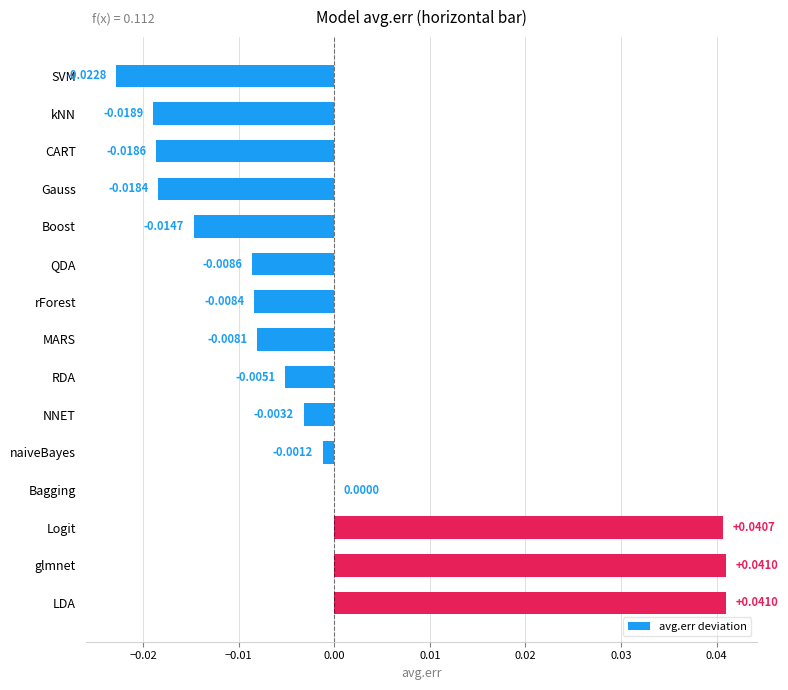

How many data points does each series have?

15